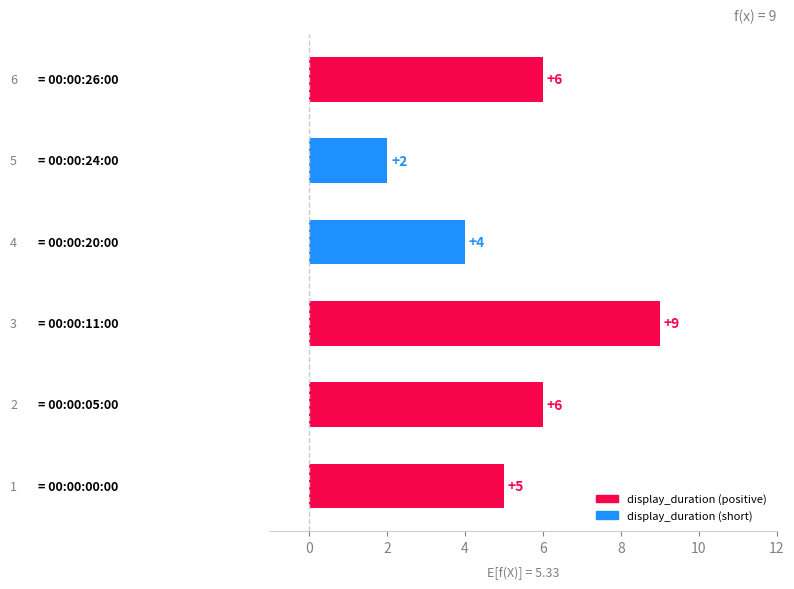

How many values are between 4 and 6?

4